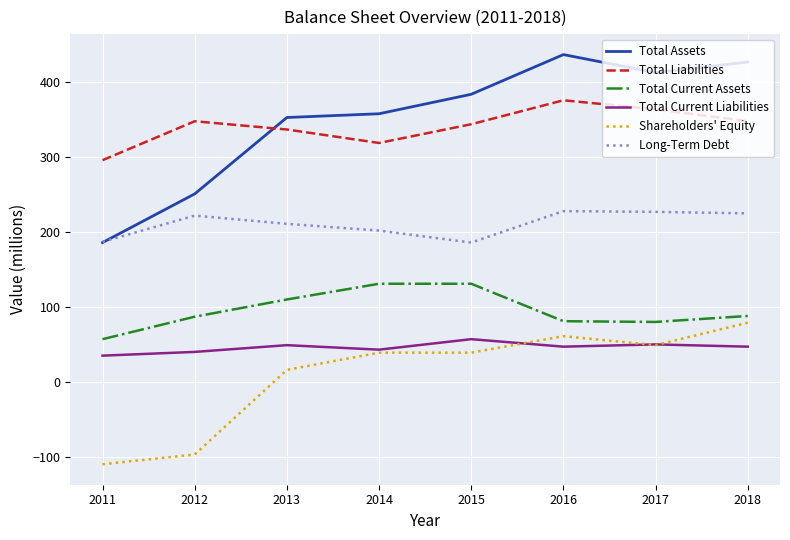

True or false: Long-Term Debt has more than 1 interior local peaks.

True